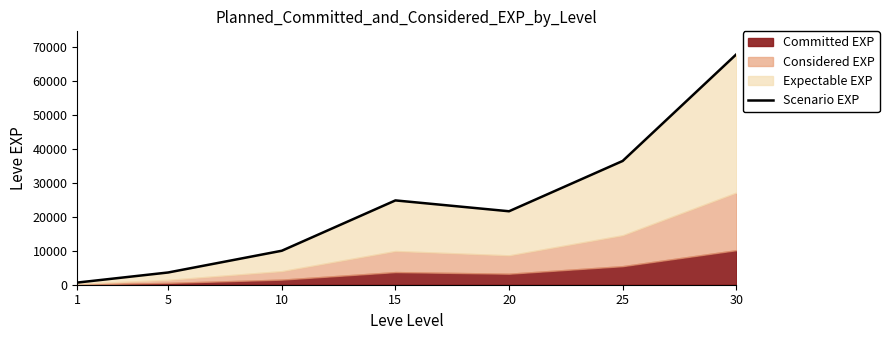

How many data points does each series have?

7